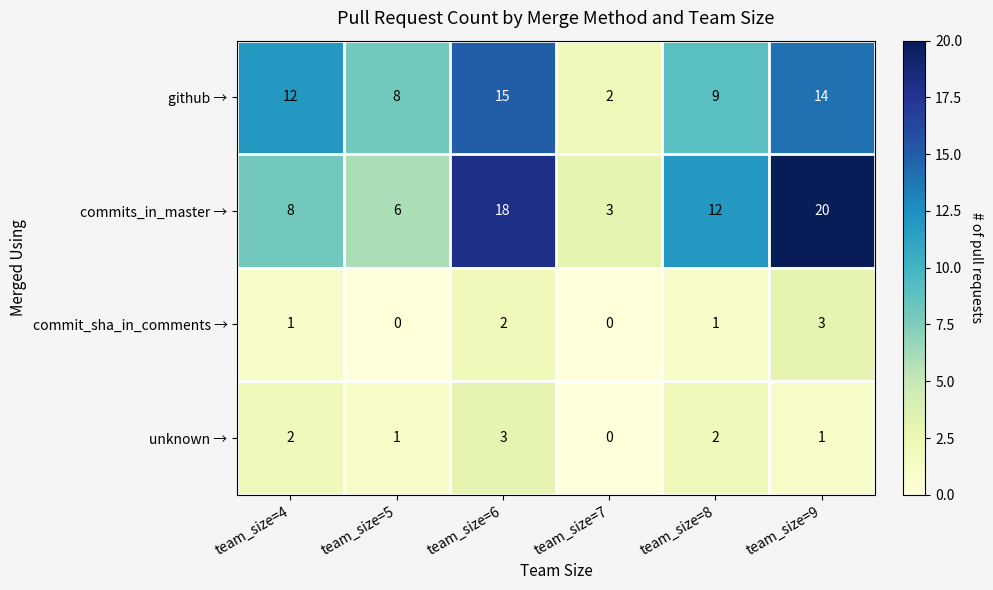

Which series has the largest total across all categories?

commits_in_master →